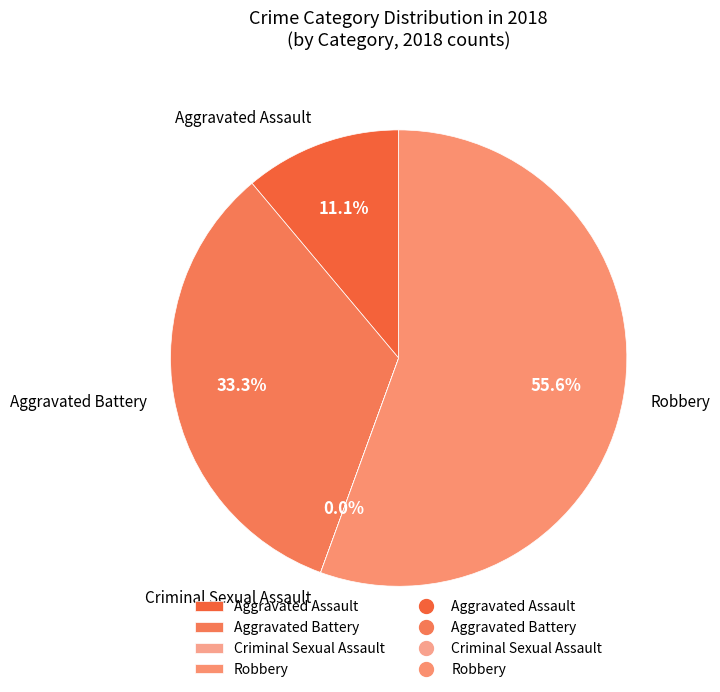

To the nearest percent, what portion does Aggravated Assault represent?

11%